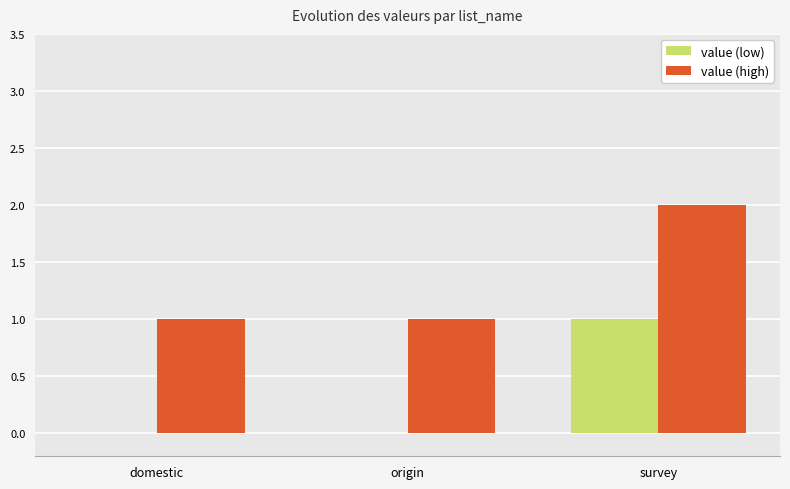

The value of value (high) at origin is 1. True or false?

True